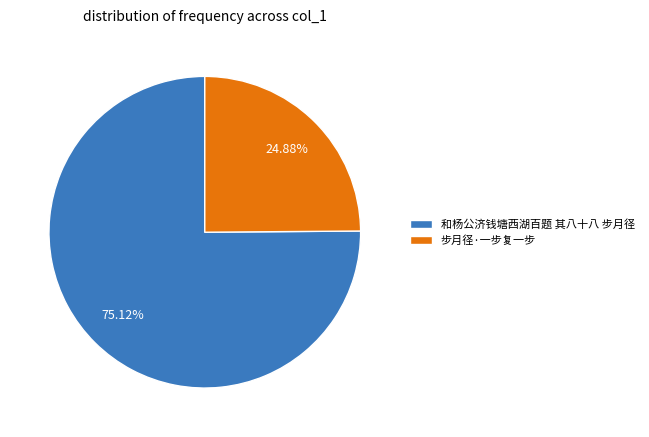

Approximately how many times larger is the value at 和杨公济钱塘西湖百题 其八十八 步月径 compared to 步月径·一步复一步?

3.0